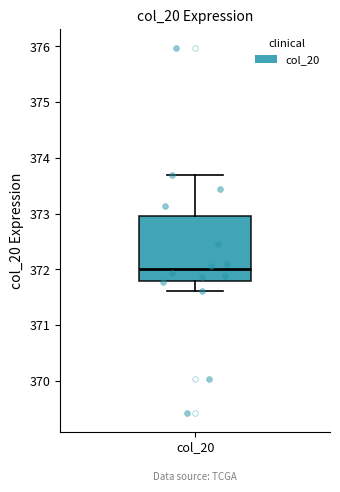

Transcribe this box plot: give where the median line is, the range the box spans, and where the two whiskers end, as read against the y-axis. The values are not printed on the chart, so give them approximately, as read against the axis.

median 372.0, box 371.8 to 373.0, whiskers 371.6 to 373.7